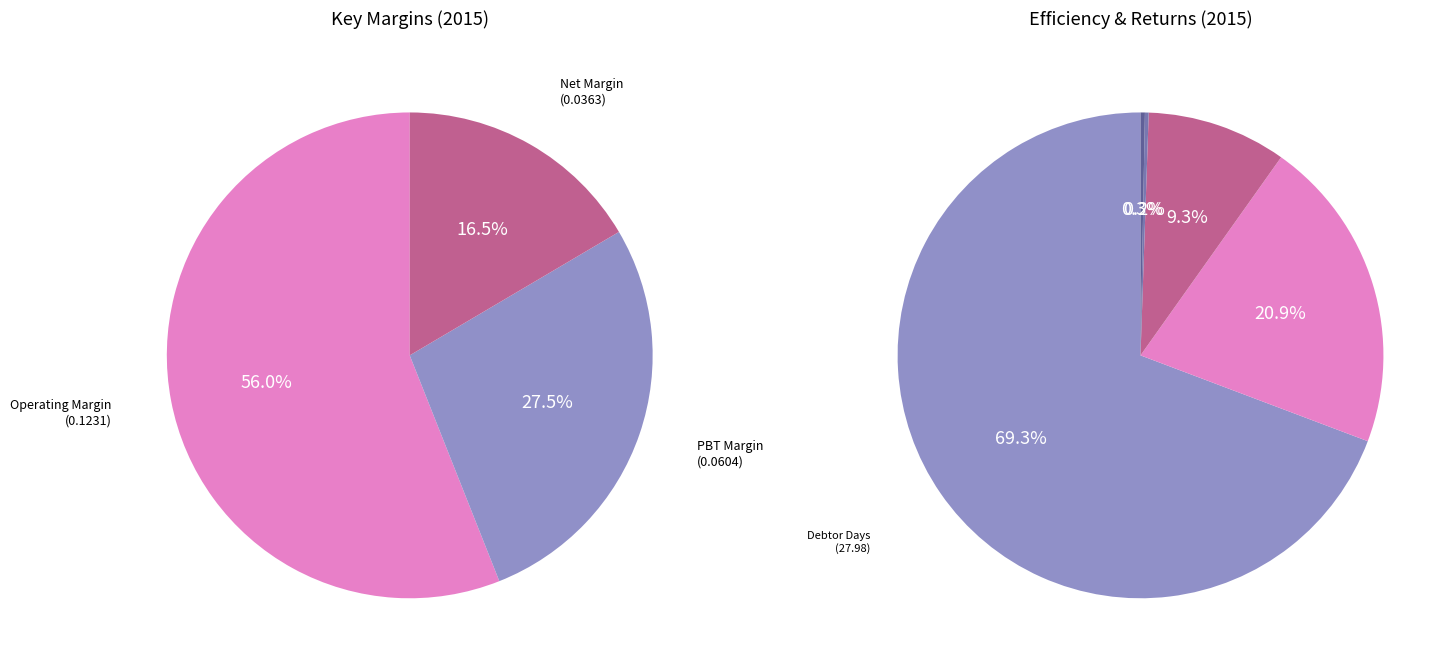

Which has a higher value, Return on Equity or Debtor Days?

Debtor Days